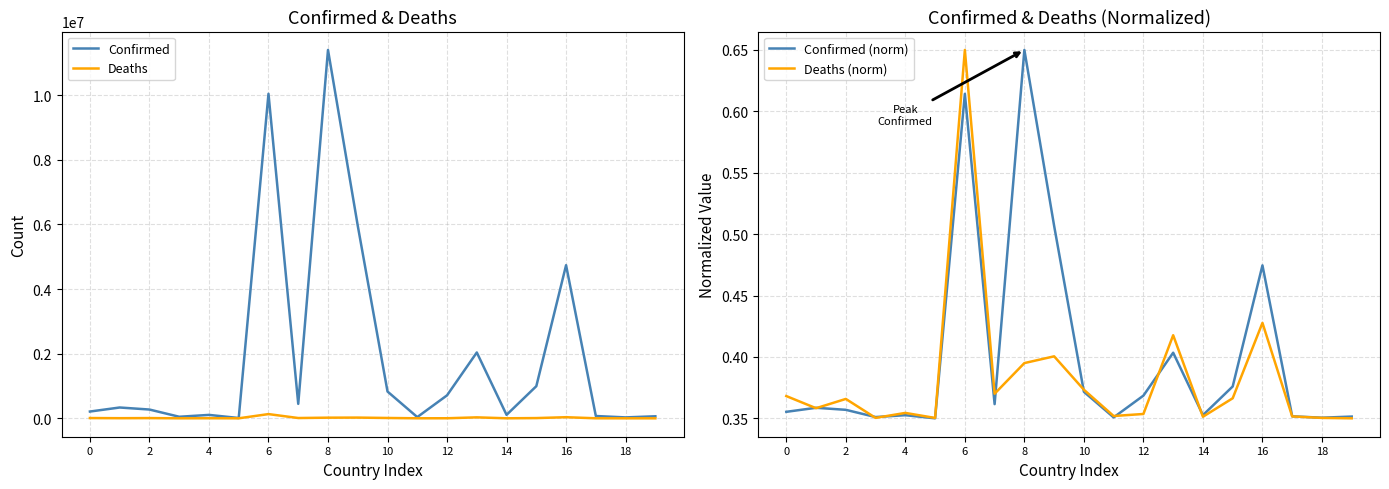

Is it true that Deaths (norm) equals 0.1 at 14?

False